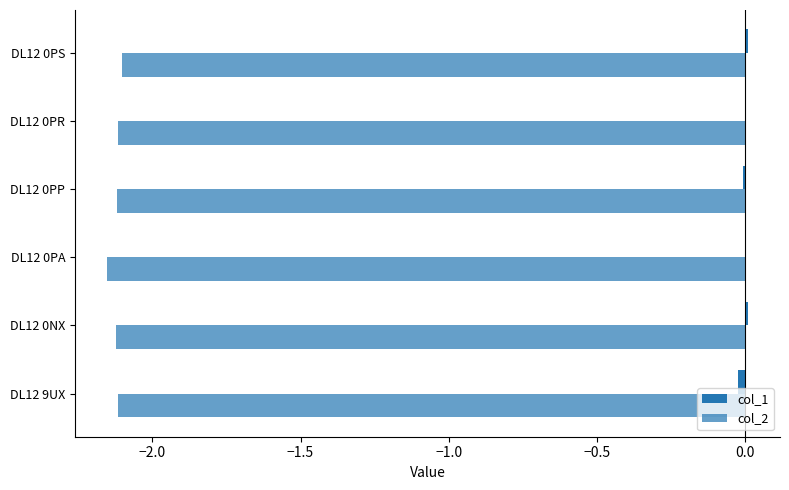

What is the value of the col_2 bar at the 5th from the left?

-2.1